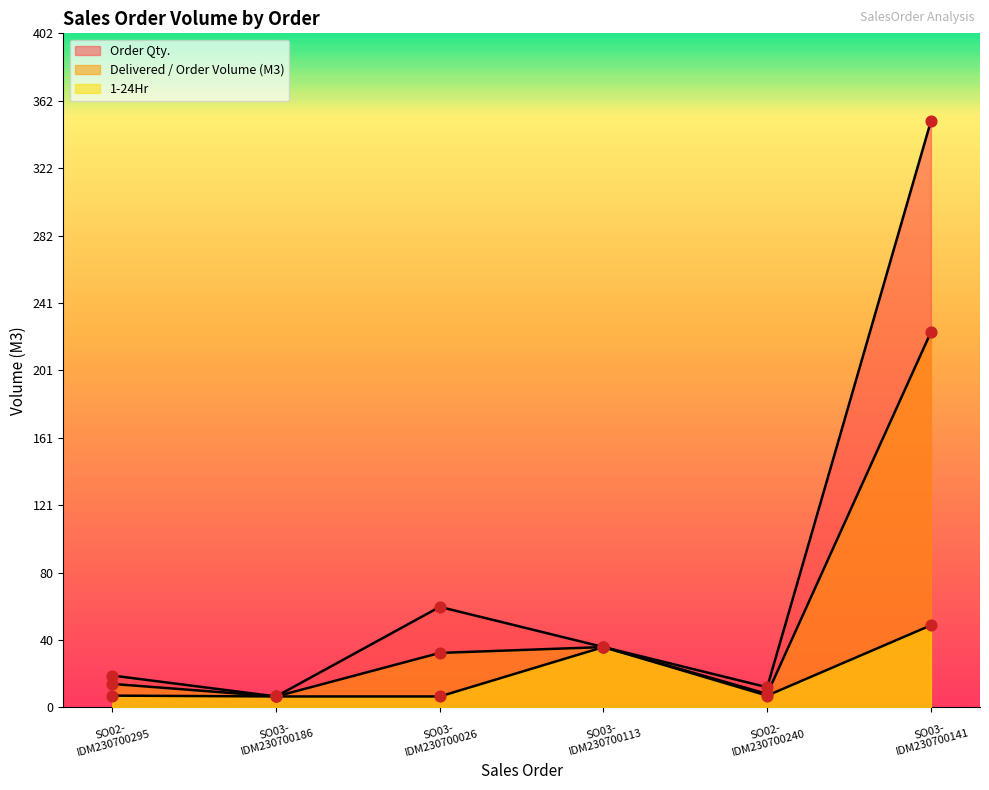

Which series has the largest total across all categories?

Order Qty.